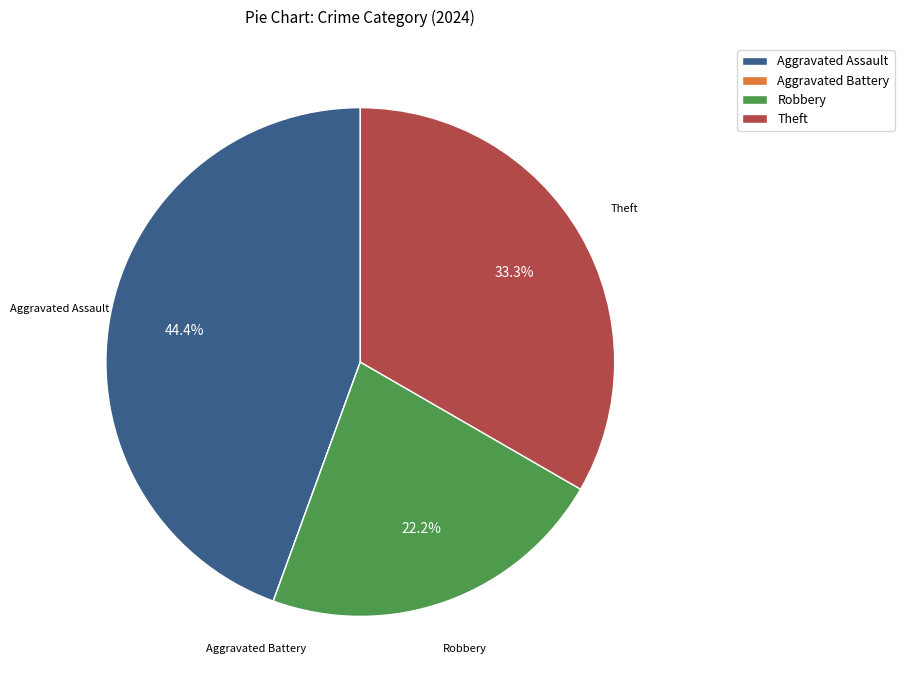

Is there any slice that represents more than half of the pie?

No